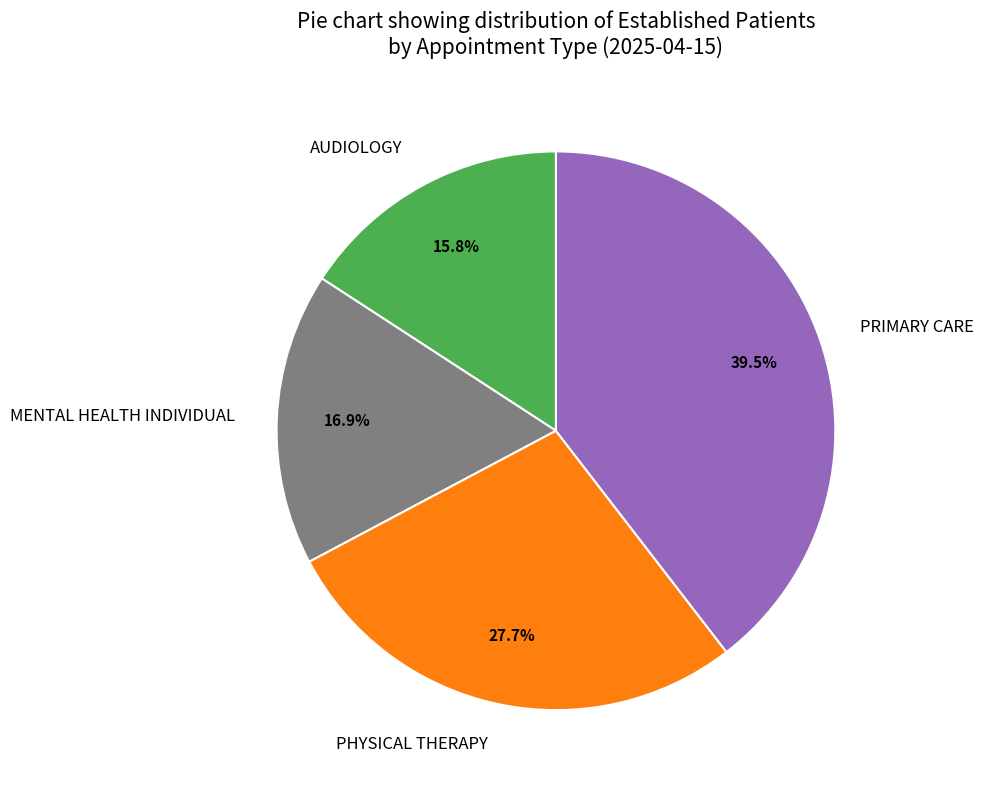

Count the number of slices in the pie.

4